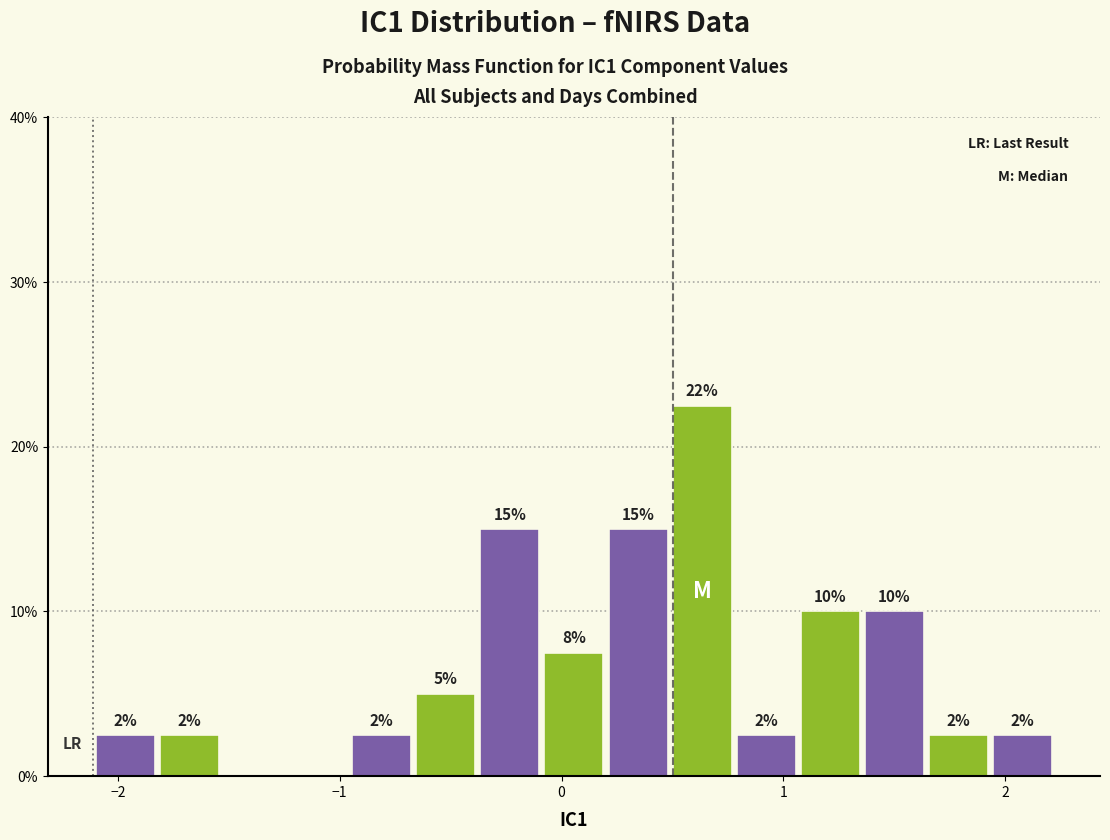

Read against the x-axis, roughly where is the centre of the tallest bar?

0.6